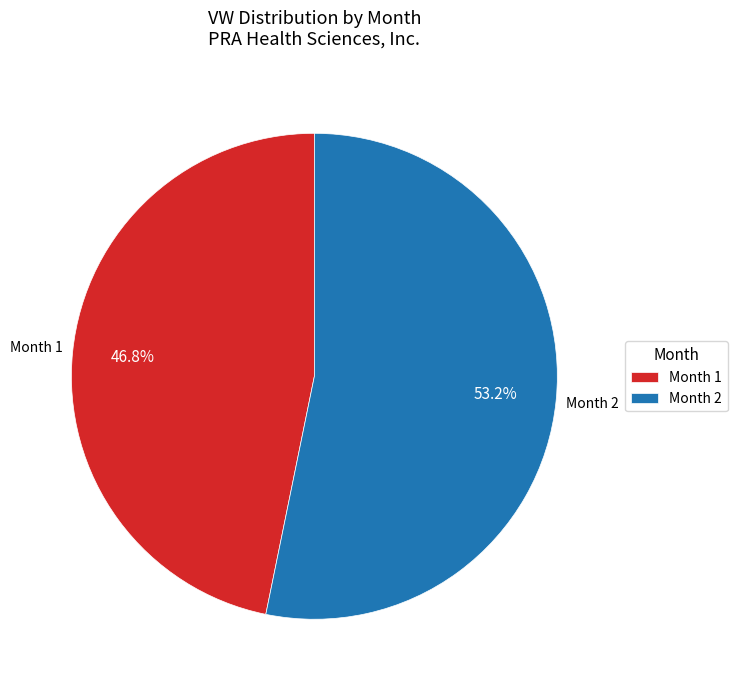

Does any single category account for the majority?

Yes